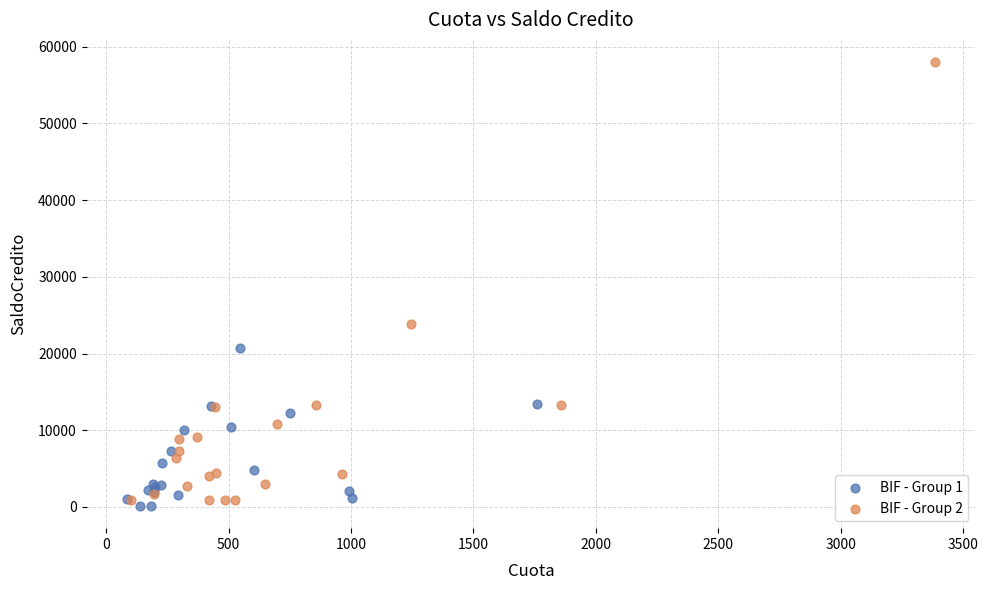

Which series has the largest Y range (max minus min)?

BIF - Group 2